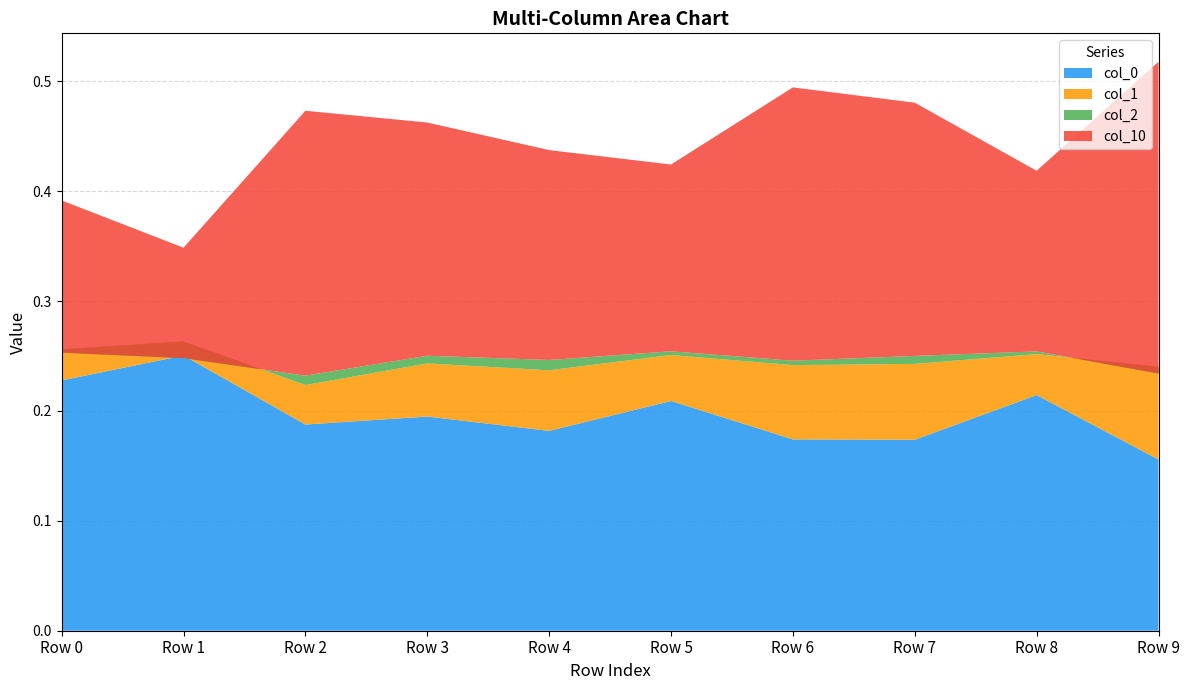

Reading left to right, what are all the values shown in this chart?

col_0: Row 0=0.2	Row 1=0.3	Row 2=0.2	Row 3=0.2	Row 4=0.2	Row 5=0.2	Row 6=0.2	Row 7=0.2	Row 8=0.2	Row 9=0.2
col_1: Row 0=0.0	Row 1=0.0	Row 2=0.0	Row 3=0.0	Row 4=0.1	Row 5=0.0	Row 6=0.1	Row 7=0.1	Row 8=0.0	Row 9=0.1
col_2: Row 0=-0.0	Row 1=-0.0	Row 2=0.0	Row 3=0.0	Row 4=0.0	Row 5=0.0	Row 6=0.0	Row 7=0.0	Row 8=0.0	Row 9=-0.0
col_10: Row 0=0.1	Row 1=0.1	Row 2=0.2	Row 3=0.2	Row 4=0.2	Row 5=0.2	Row 6=0.2	Row 7=0.2	Row 8=0.2	Row 9=0.3